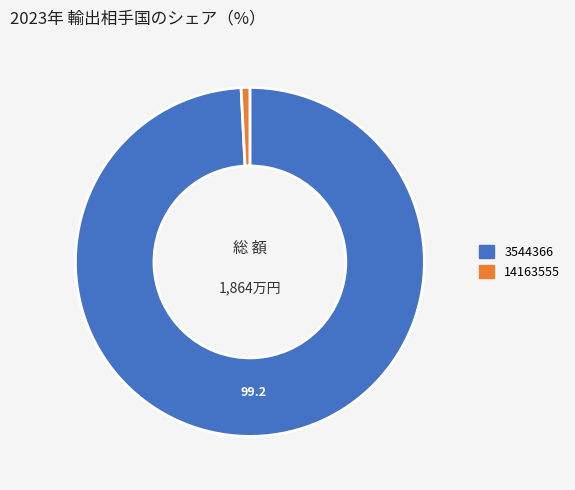

What is the smallest slice in the pie chart?

14163555